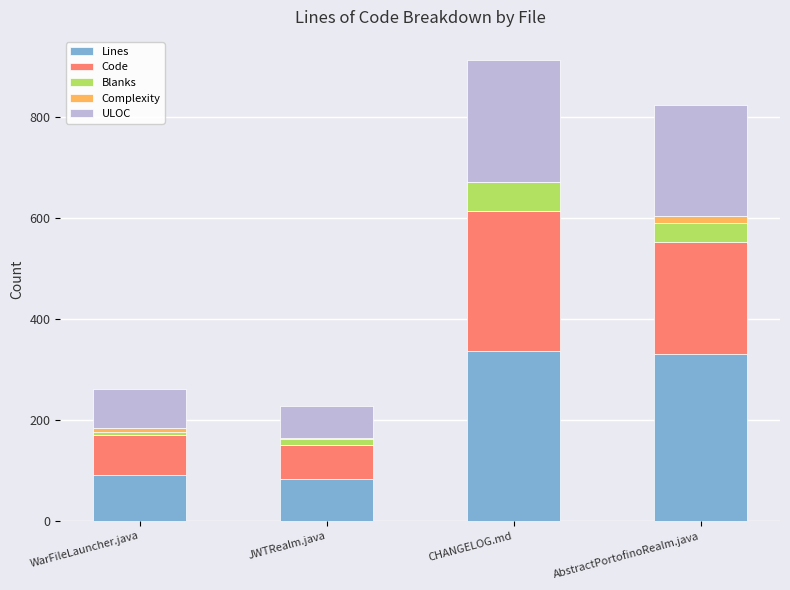

Reading right to left, list the values for the Lines series.

AbstractPortofinoRealm.java=331	CHANGELOG.md=336	JWTRealm.java=83	WarFileLauncher.java=90